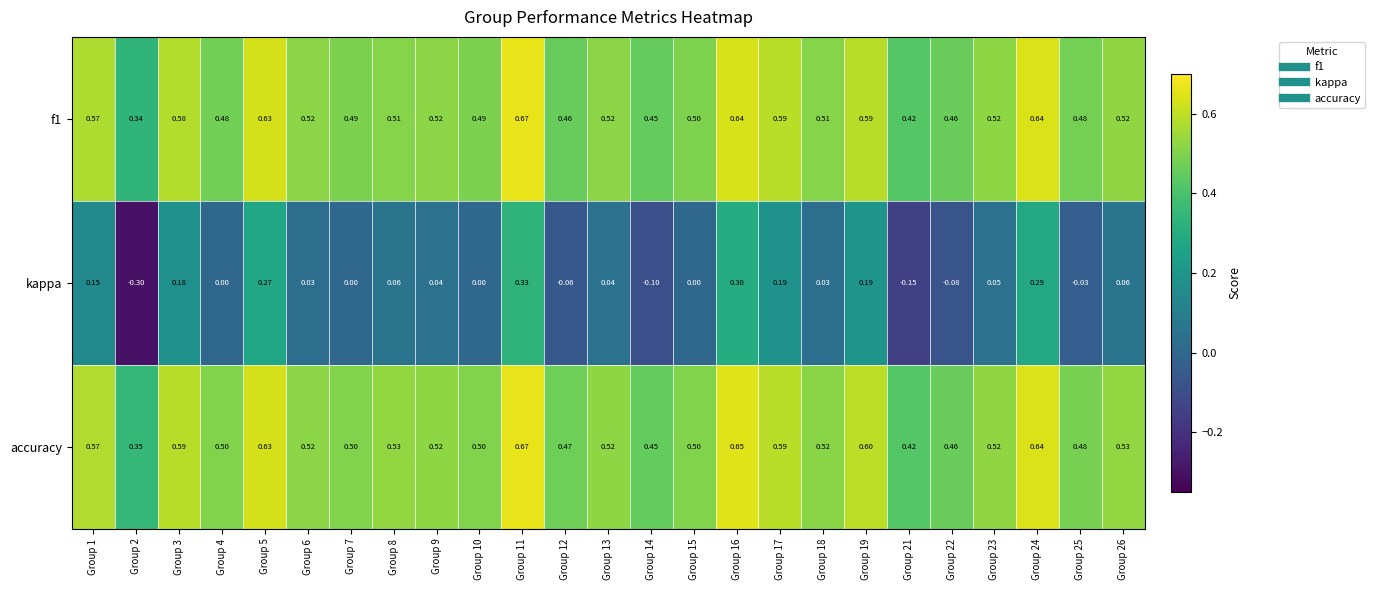

At which category is the sum across all series the highest?

Group 11